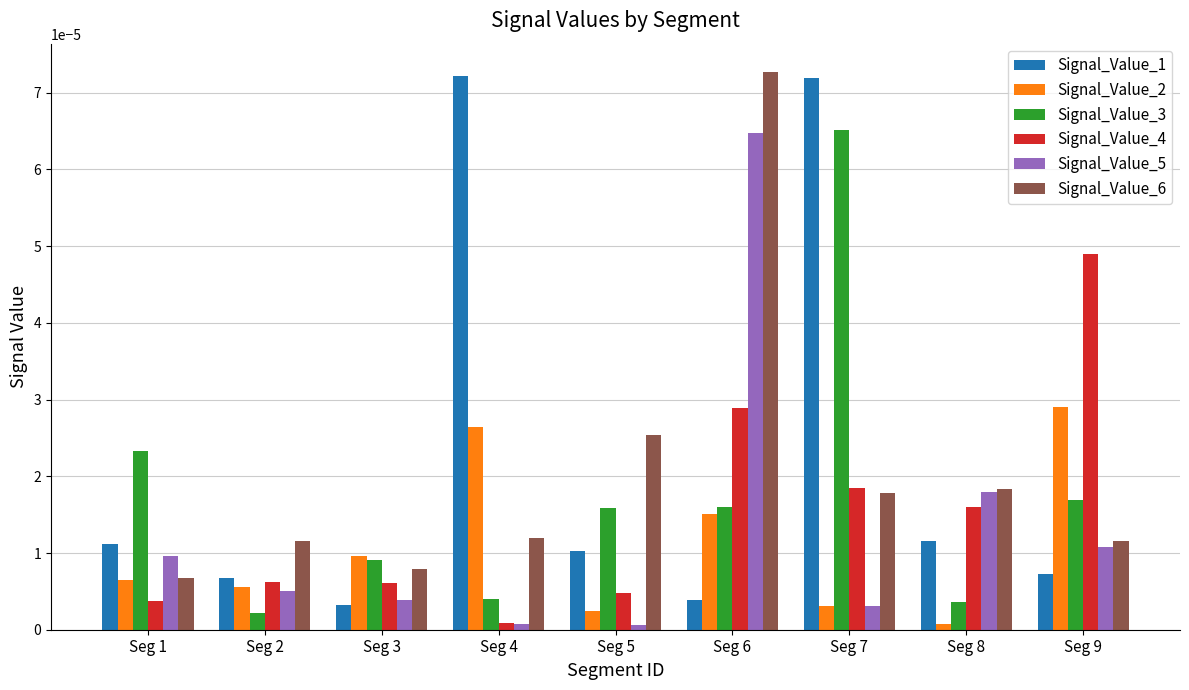

Is it true that Signal_Value_4 equals 0.0 at Seg 4?

True